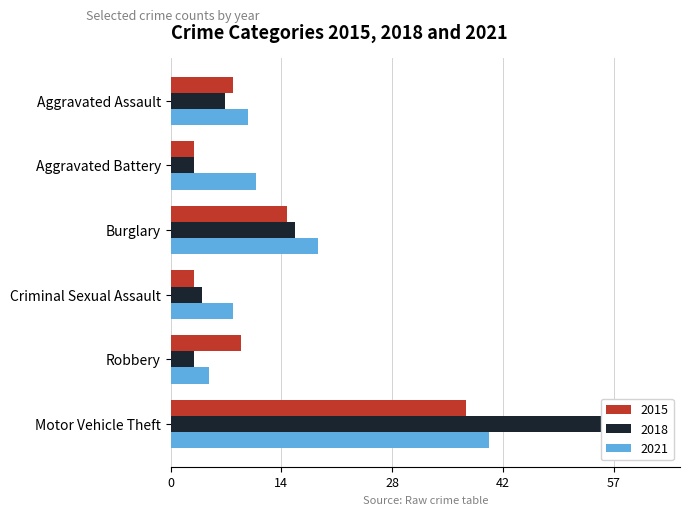

Where does the 2015 series first go above 9?

Burglary